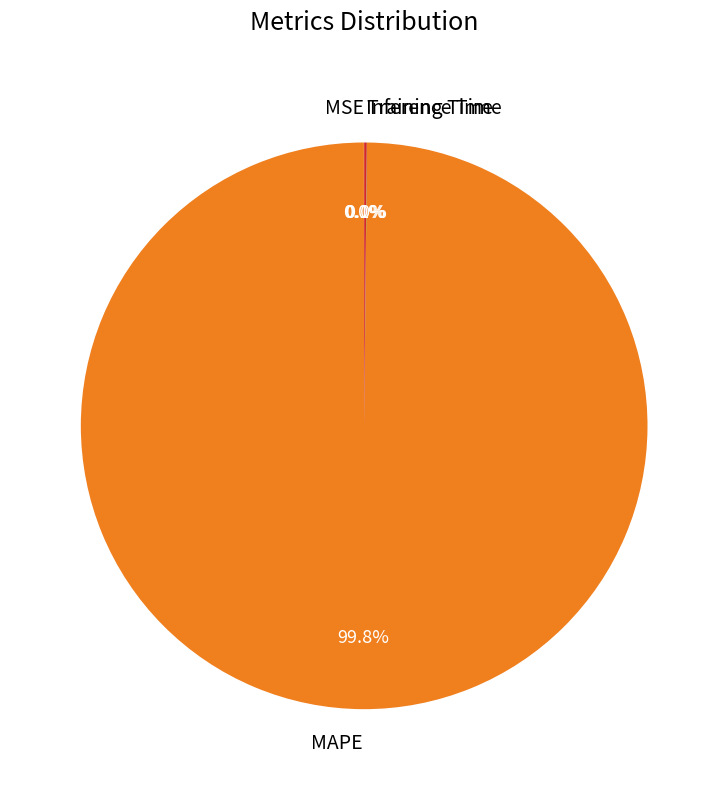

What is the largest slice in the pie chart?

MAPE